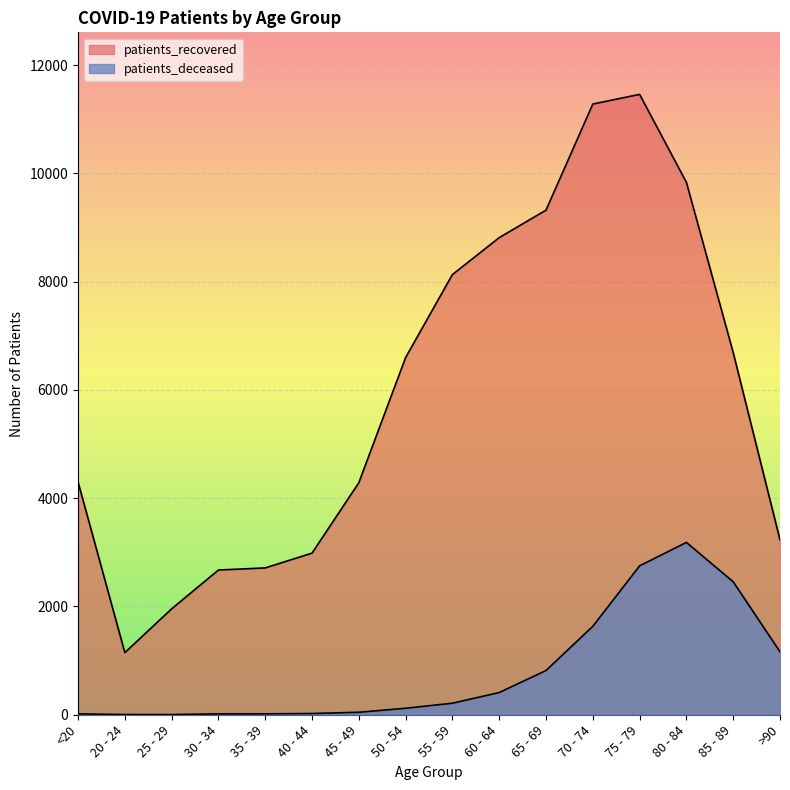

At which label does patients_recovered reach its peak?

75 - 79